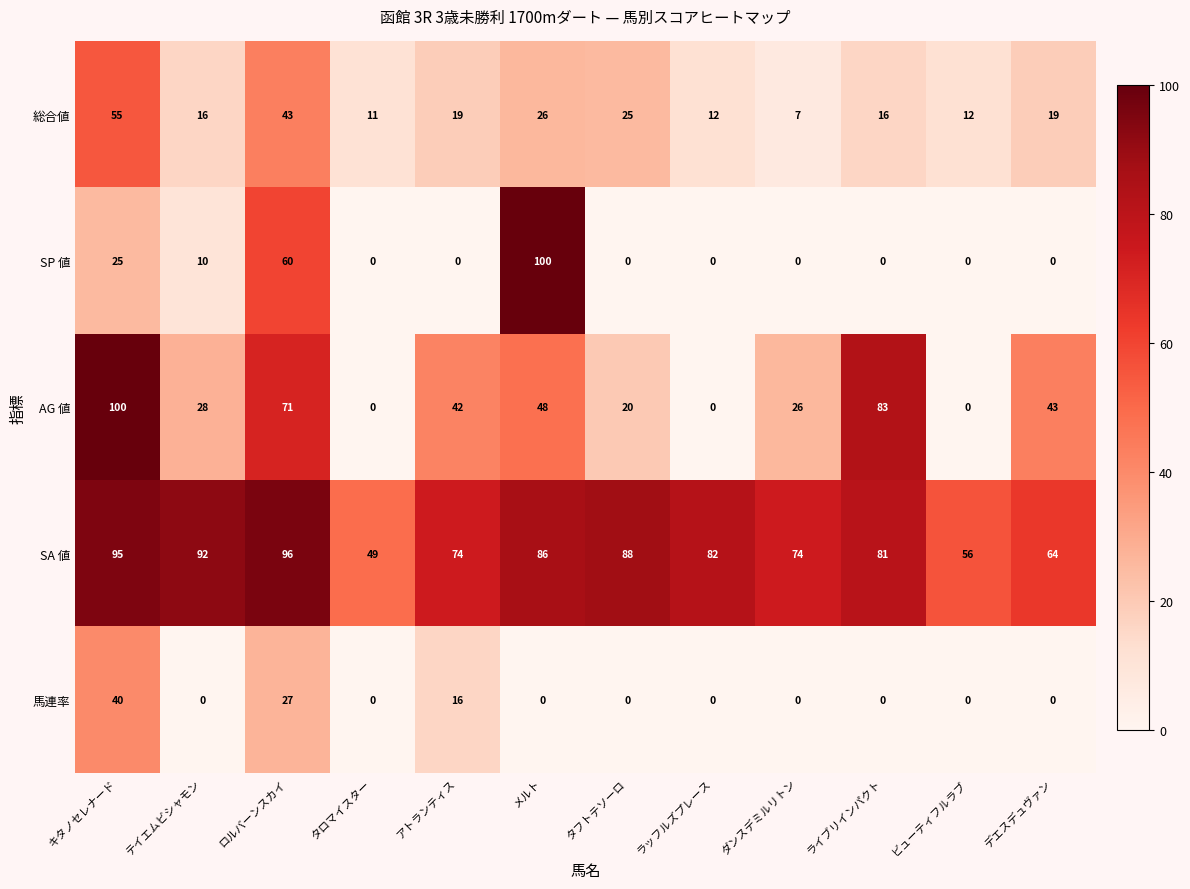

What value does the AG 値 series have at デエスデュヴァン?

43